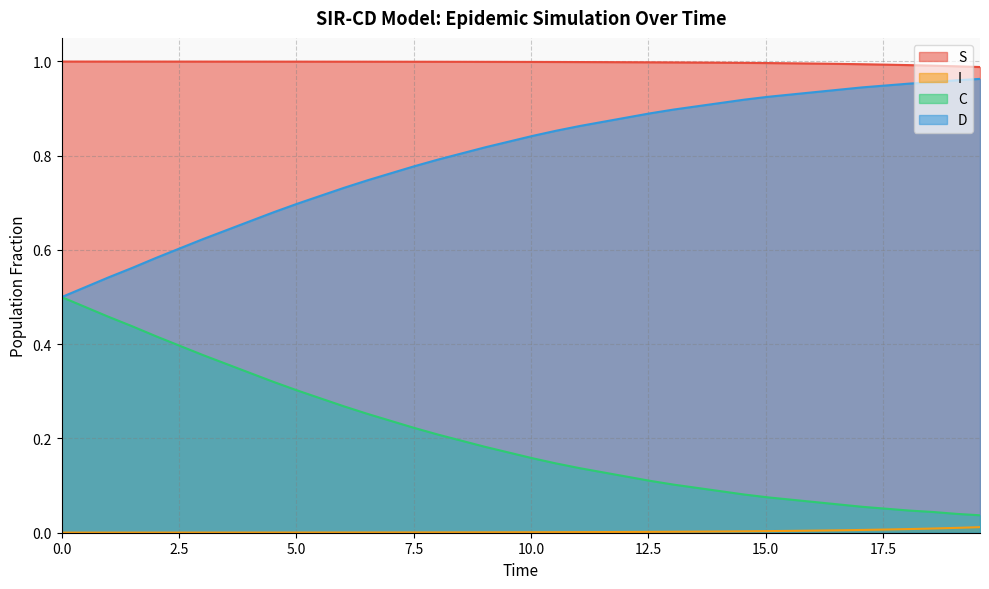

List the series in order of their overall mean, lowest first.

I, C, D, S